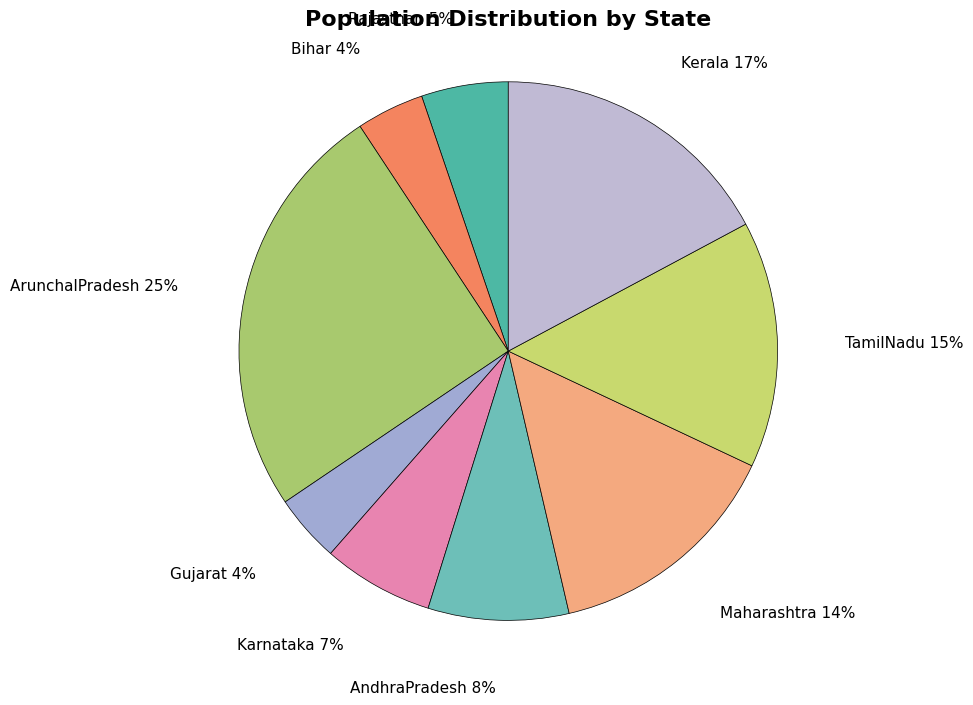

Do ArunchalPradesh and TamilNadu together represent more than half of the pie?

No